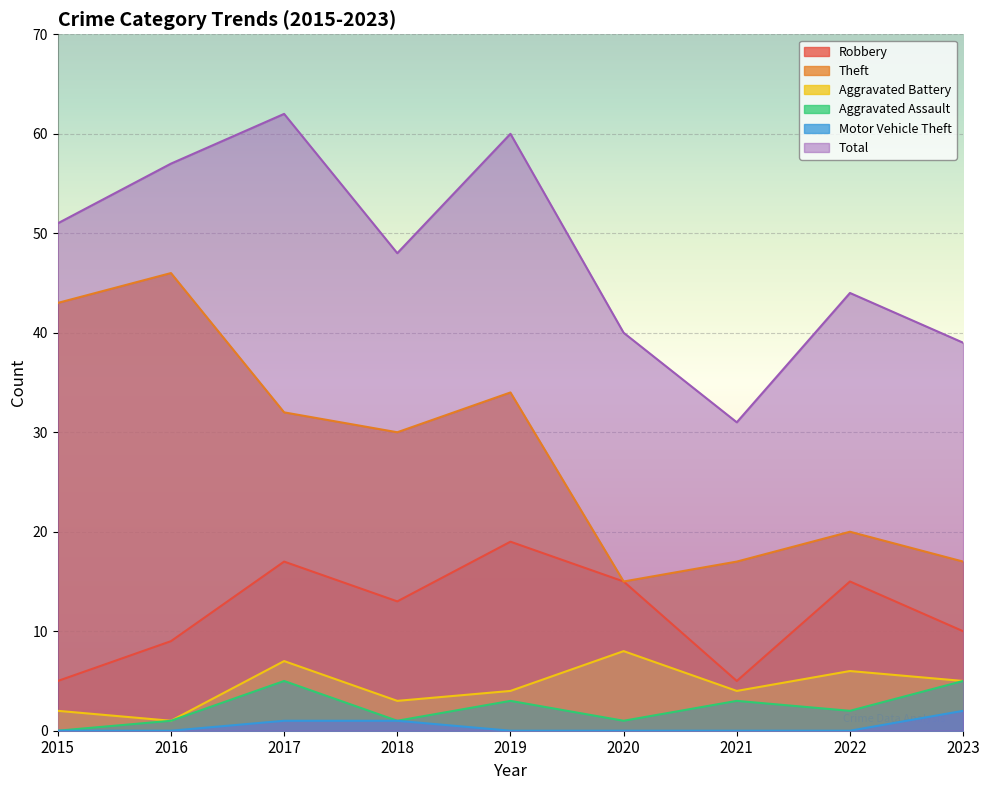

True or false: Theft and Aggravated Battery intersect in this chart.

False